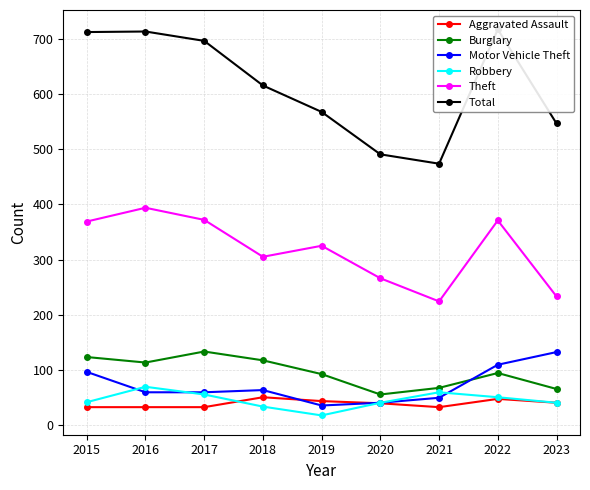

The Burglary series shows 67 at 2021. True or false?

True